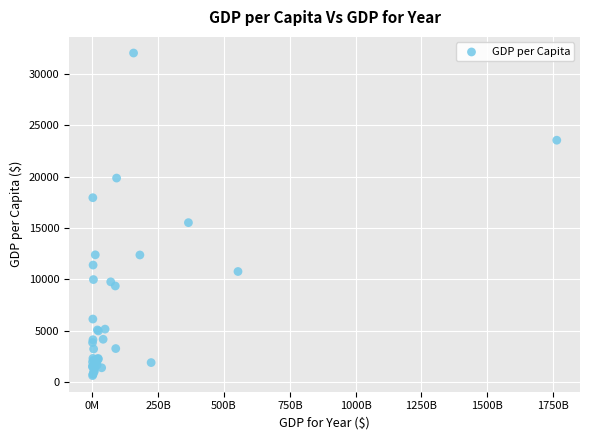

What Y value in the scatter plot is closest to 16333?

15522